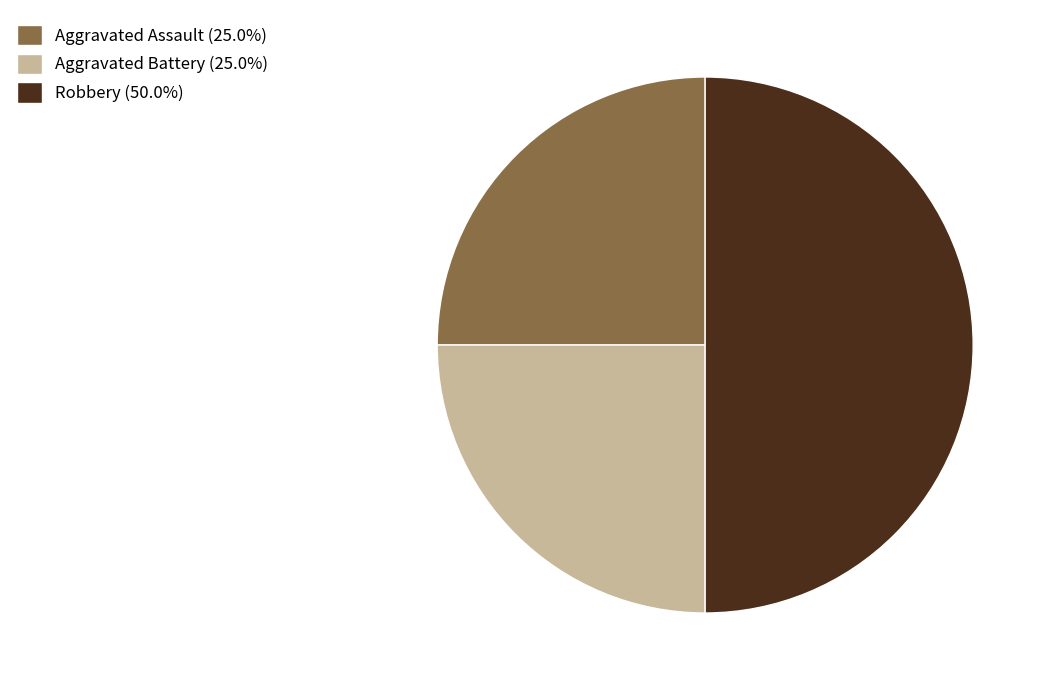

Approximately how many times larger is the value at Aggravated Assault (25.0%) compared to Aggravated Battery (25.0%)?

1.0